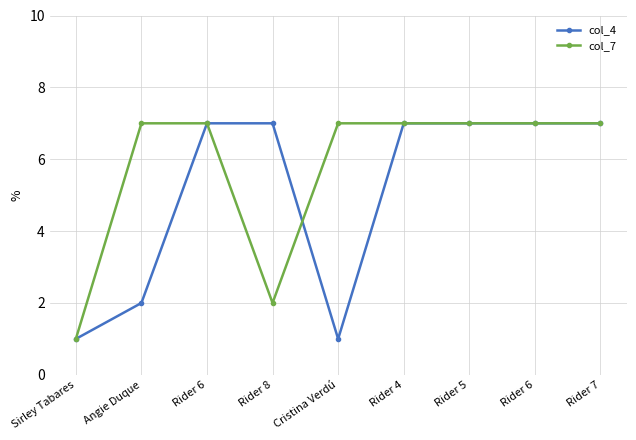

What is the label of the 2nd point from the left?

Angie Duque